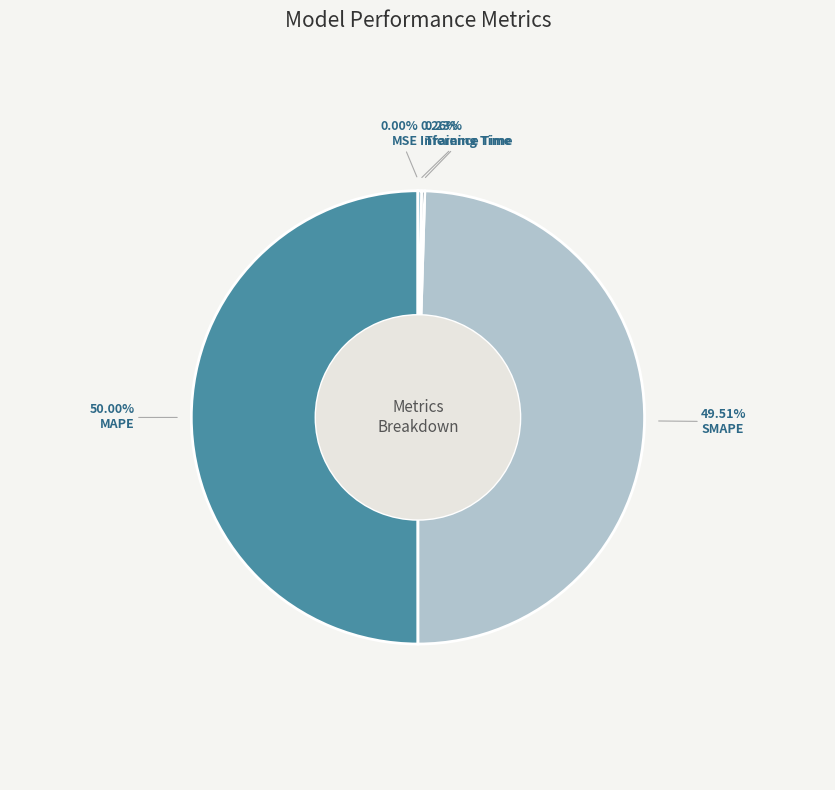

The SMAPE slice represents 50% of the pie. True or false?

True